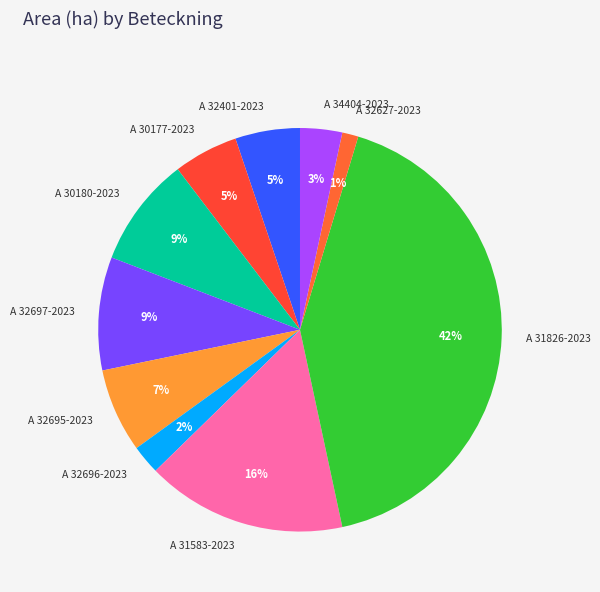

Which category has the smallest portion of the pie?

A 32627-2023